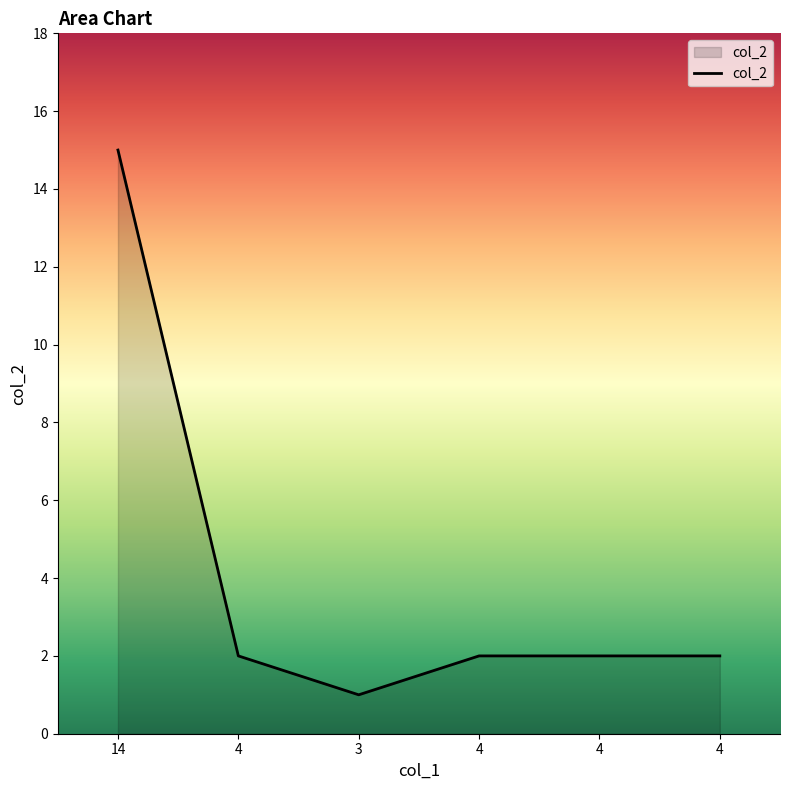

Reading left to right, what are all the values shown in this chart?

14=15	4=2	3=1	4=2	4=2	4=2